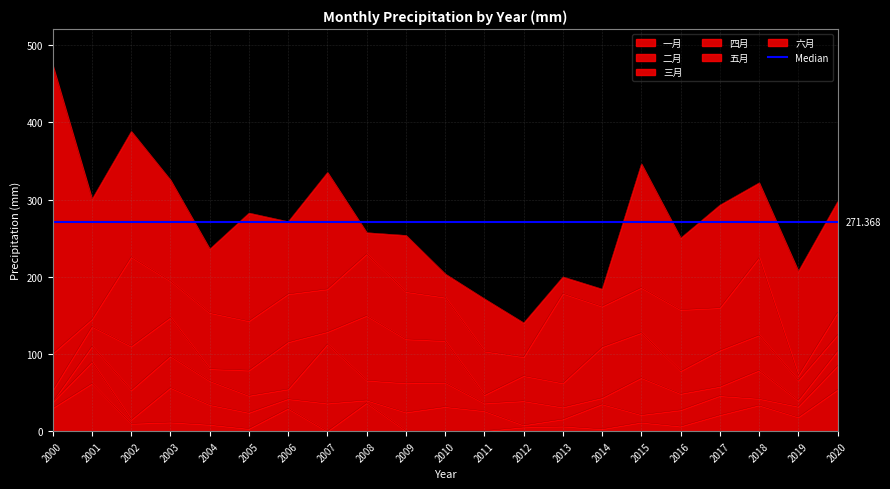

The 六月 series shows 82.2 at 2004. True or false?

True